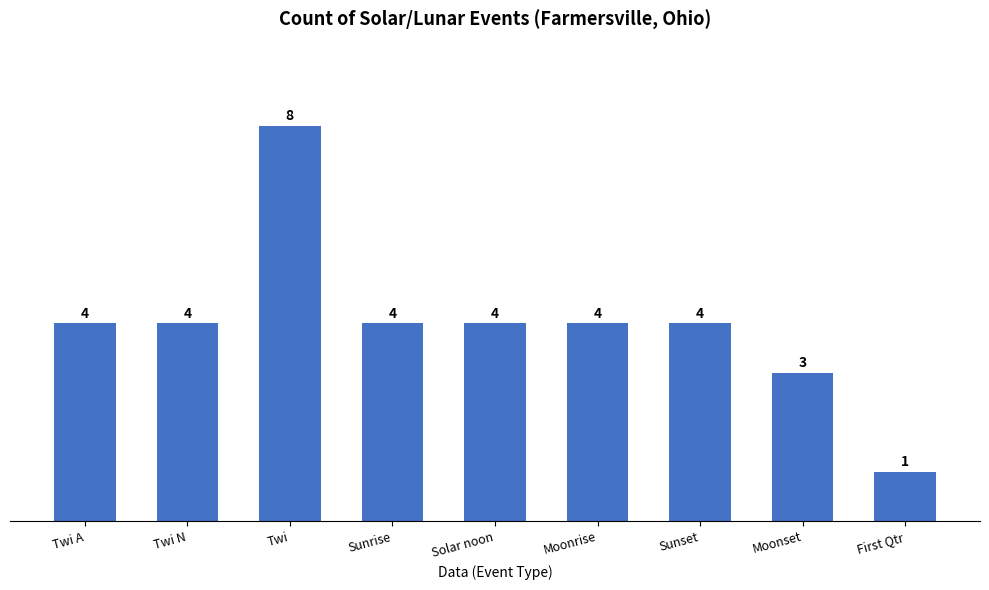

What position from the left is Moonrise?

6